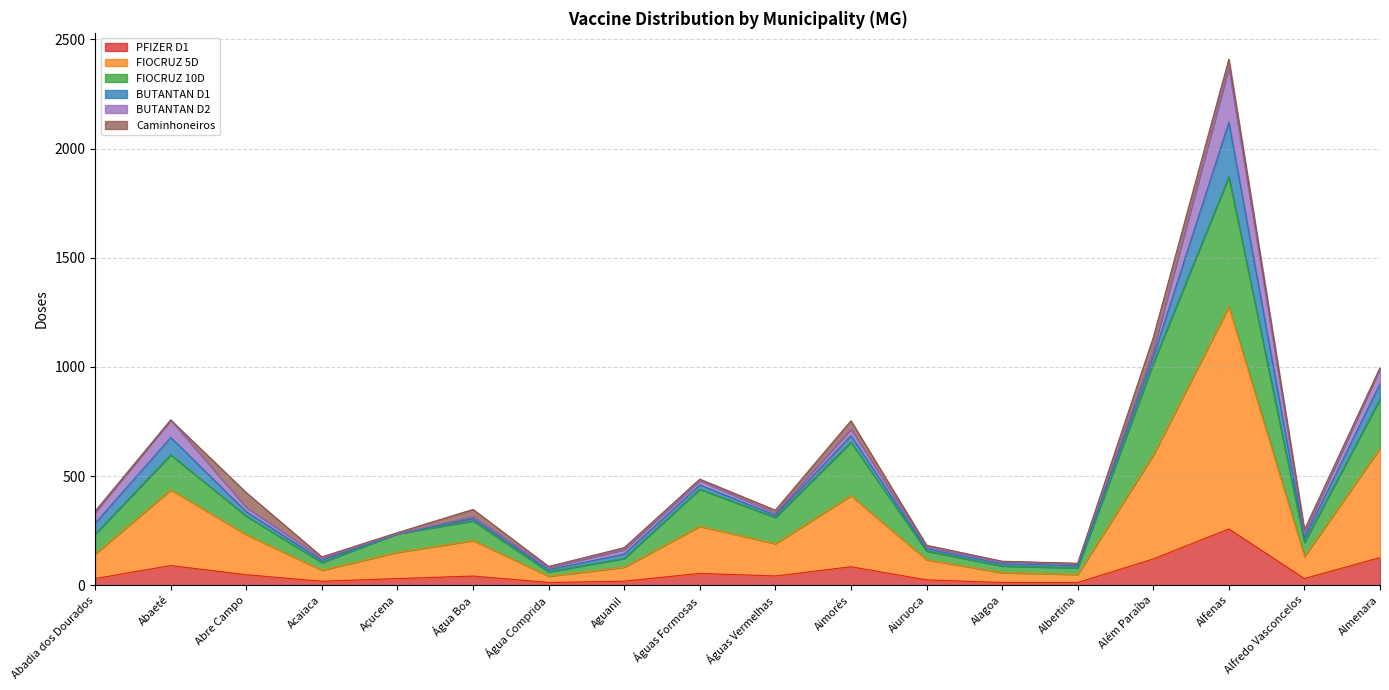

Does the chart display data point markers on the line(s)?

No